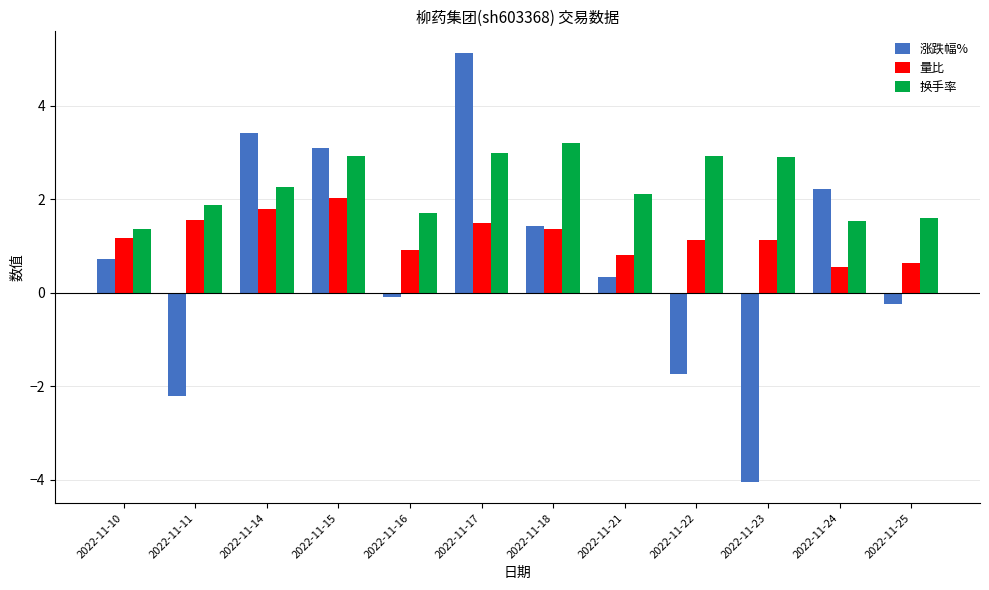

What is the highest value of the 涨跌幅% series?

5.1